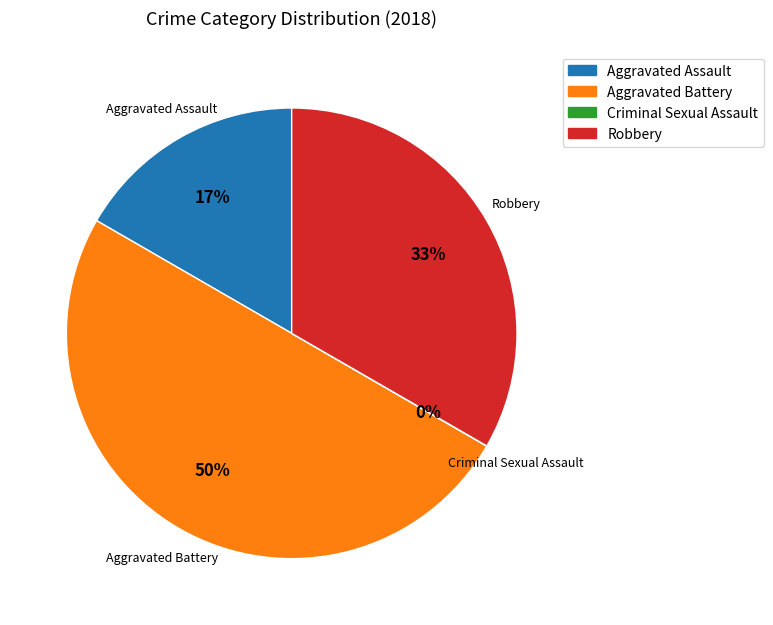

To the nearest percent, what is the average slice percentage?

25%